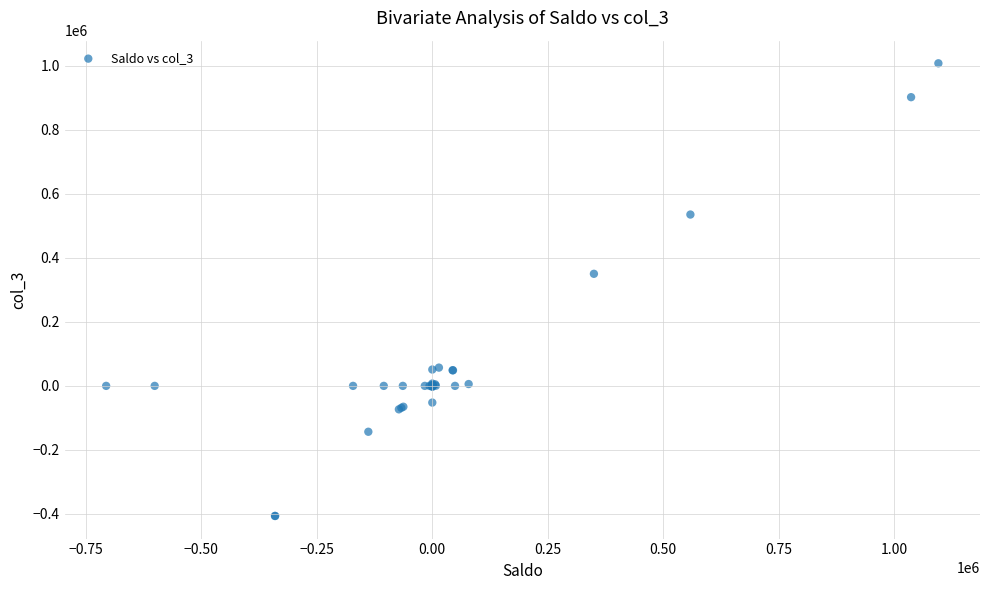

What Y value in the scatter plot is closest to 300598?

350000.0